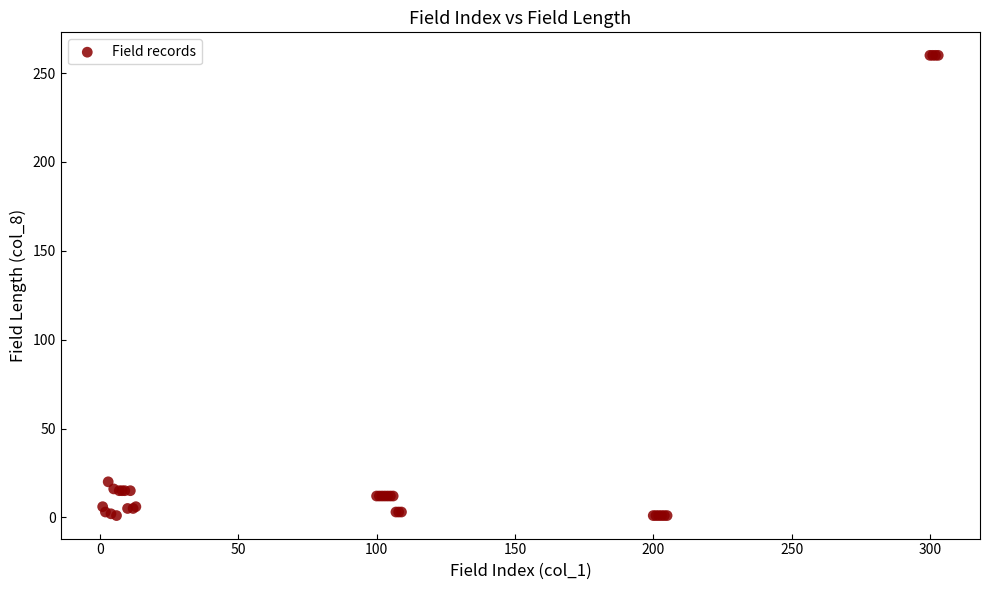

What Y value in the scatter plot is closest to 130?

20